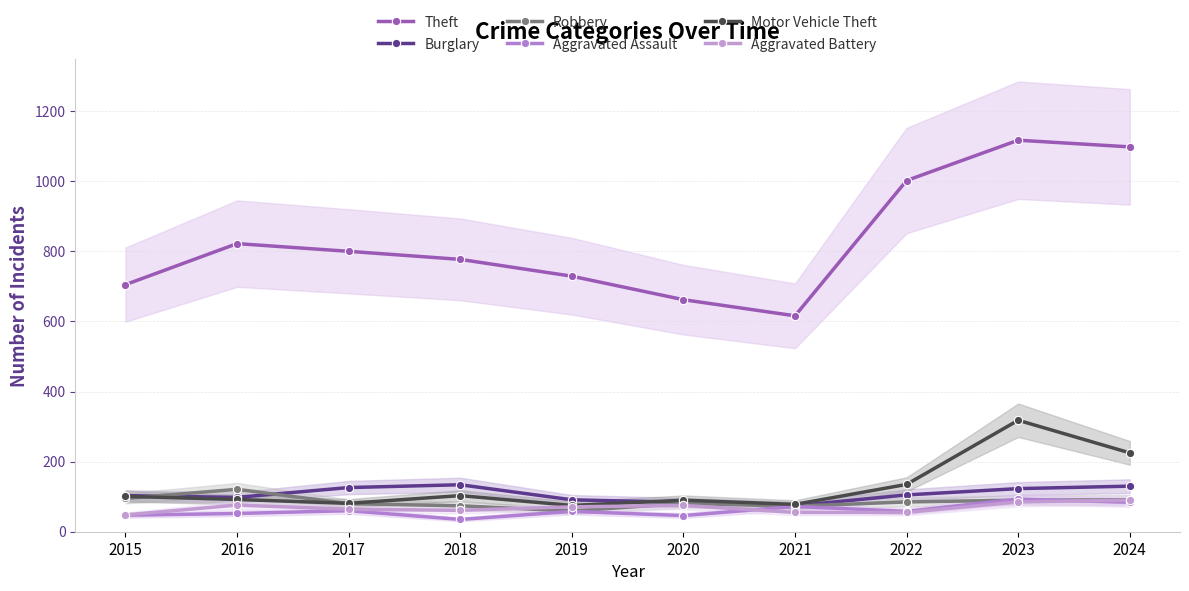

Reading left to right, extract all data points from this chart.

Theft: 705	822	800	777	729	662	616	1002	1117	1098
Burglary: 103	98	126	134	91	84	74	105	123	130
Robbery: 95	121	80	74	59	81	73	85	90	91
Aggravated Assault: 47	52	60	35	58	46	72	58	93	84
Motor Vehicle Theft: 101	92	81	103	75	90	78	135	318	225
Aggravated Battery: 48	76	64	61	71	75	55	55	85	90